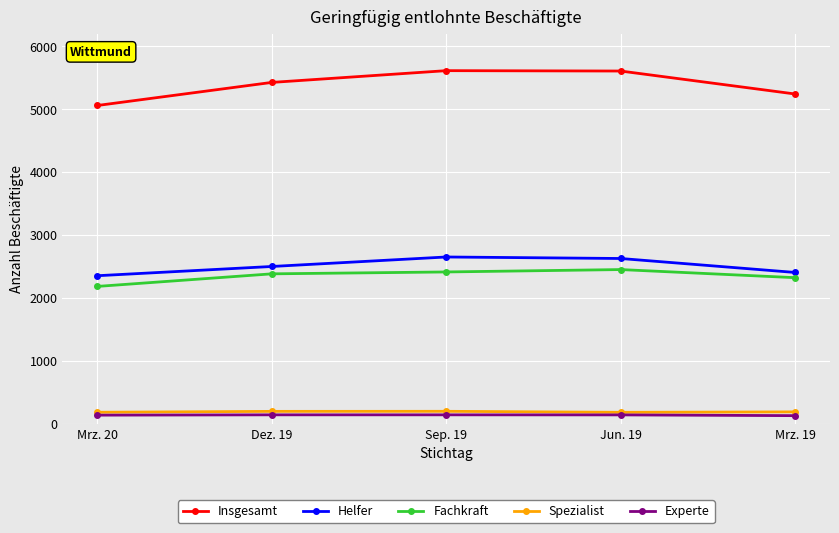

Does the chart have visible grid lines?

Yes